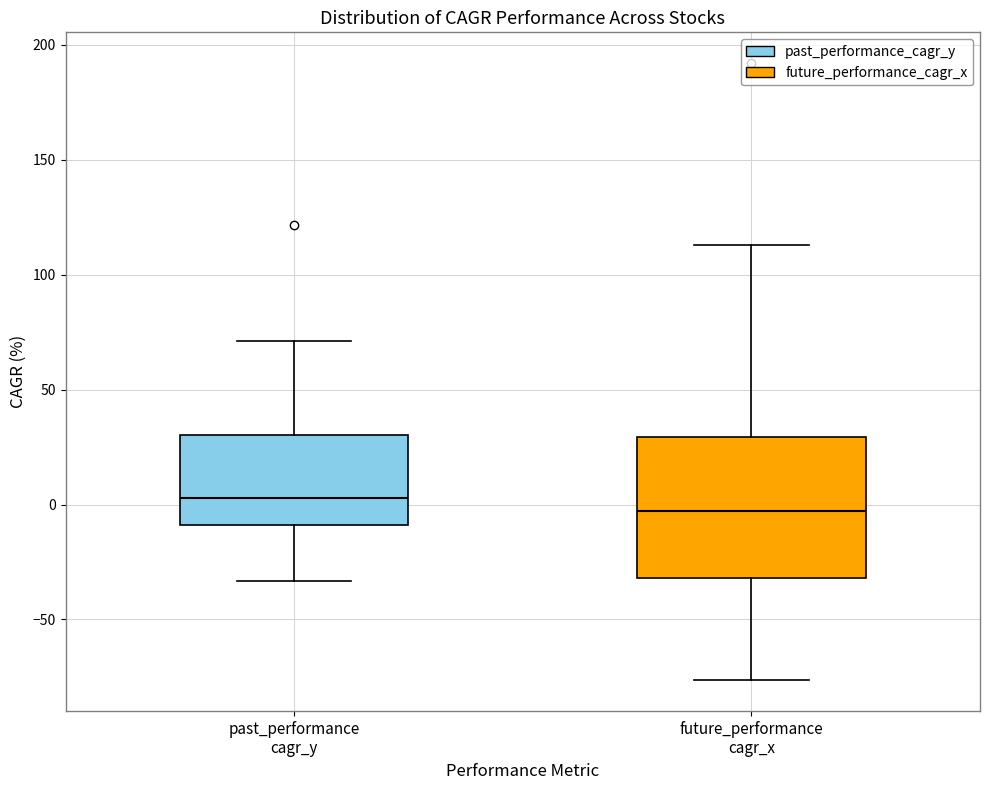

Which box is the tallest, from its lower edge to its upper edge?

future_performance cagr_x